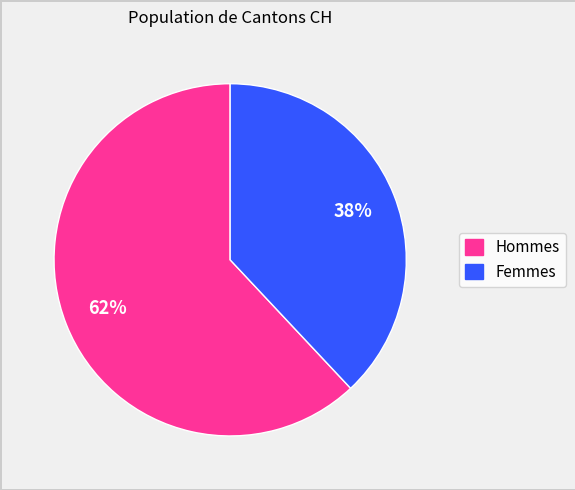

To the nearest percent, what is the difference between the largest and smallest slice percentages?

24%